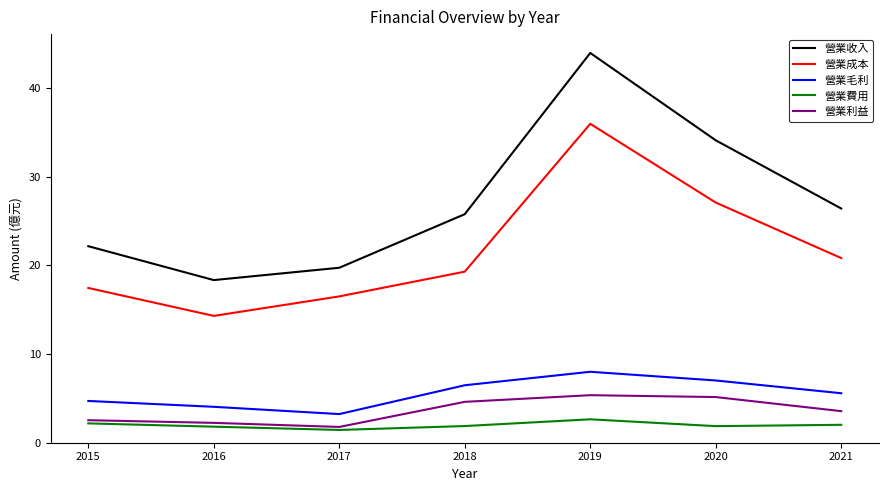

What is the spread (max minus min) of values at 2021?

24.4